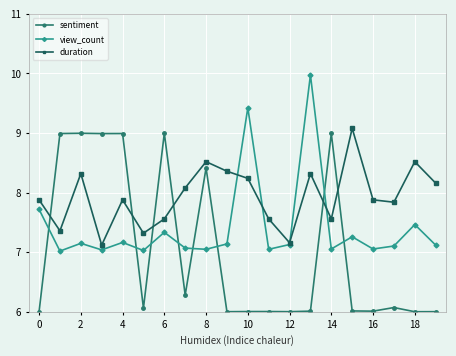

At how many categories does at least one series exceed 8?

14